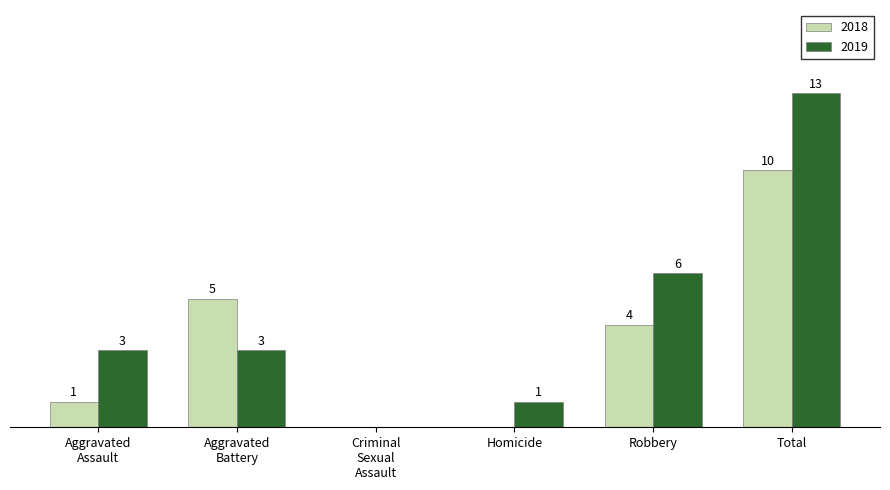

Is the value of 2019 at Homicide greater than the value of 2018 at Homicide?

Yes